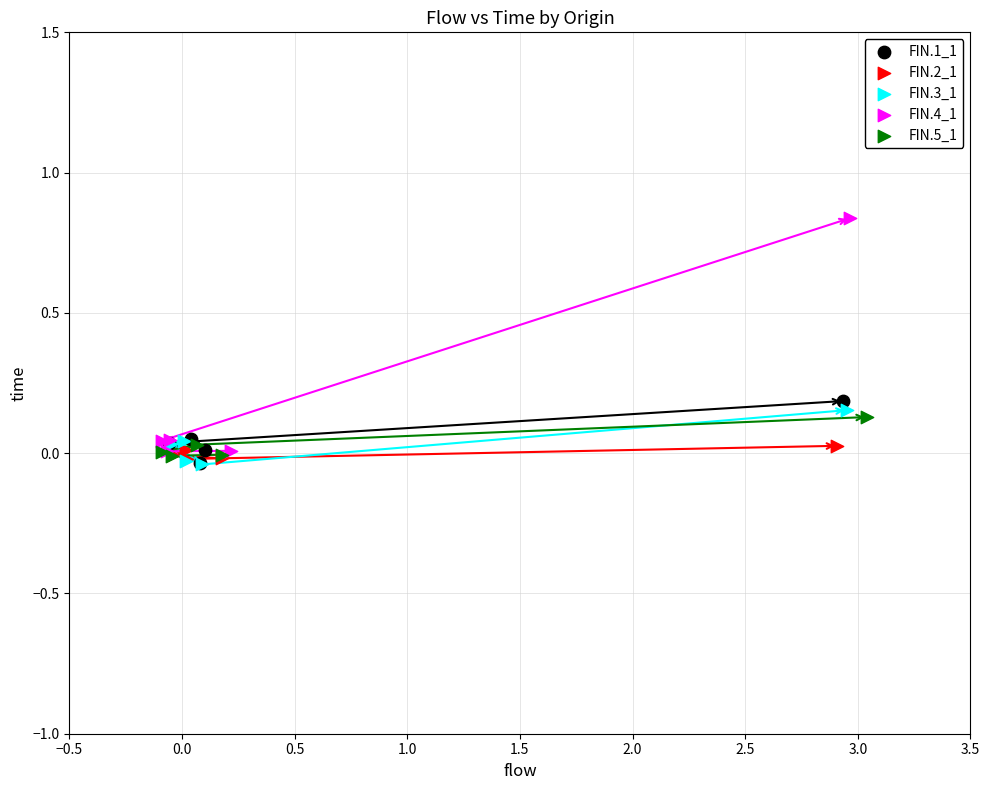

Which series contains the highest Y value?

FIN.4_1